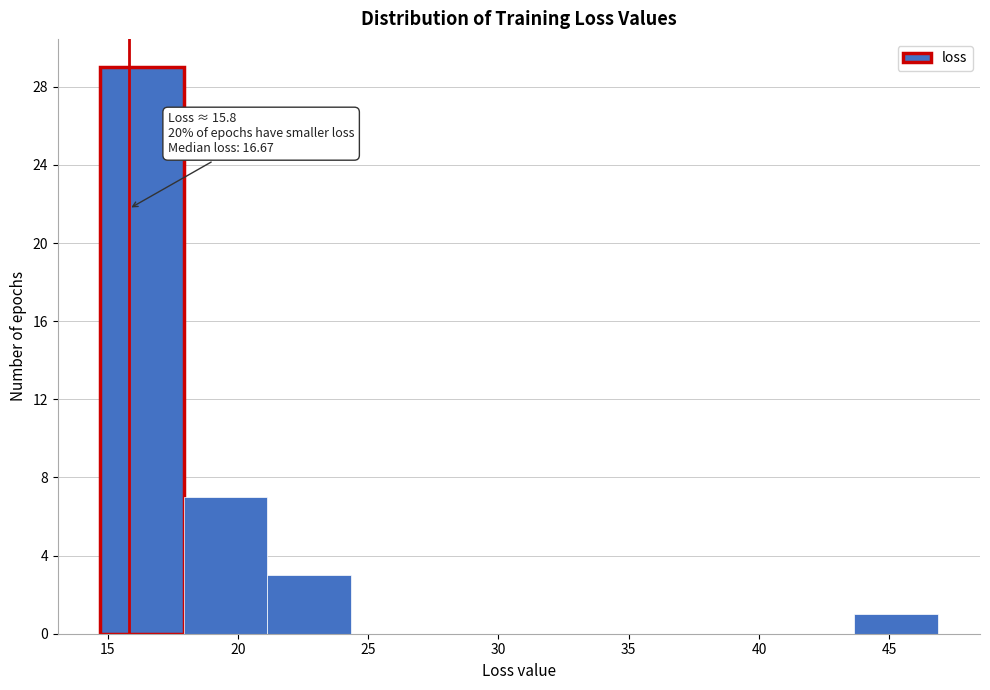

Over which range of the x-axis is the bar tallest?

14.5 to 18.0